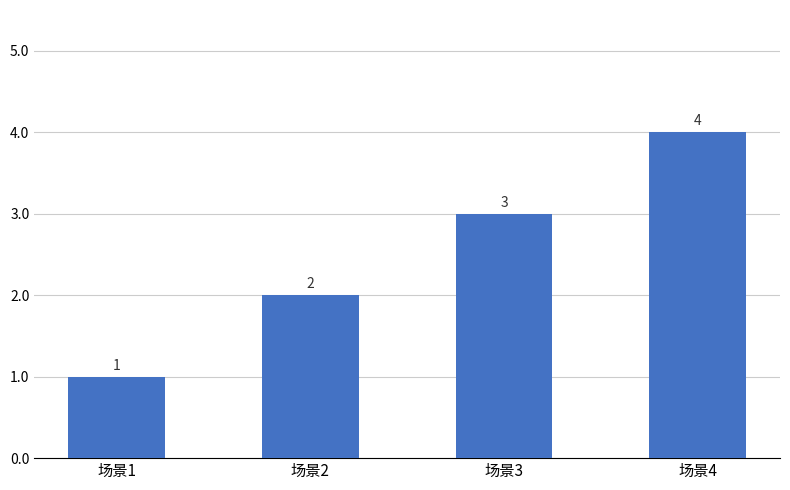

What is the value of the 1st bar from the left?

1